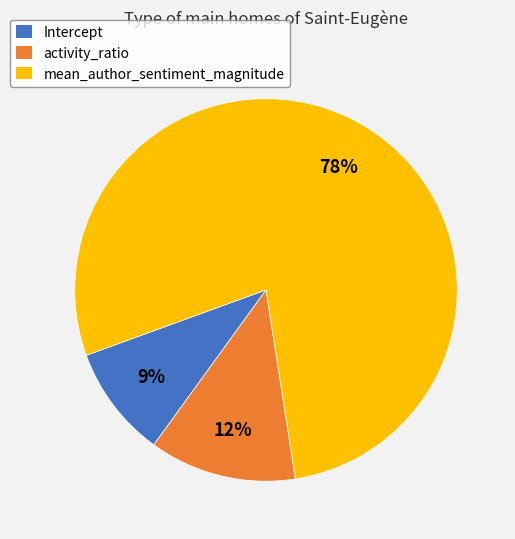

Do Intercept and mean_author_sentiment_magnitude together represent more than half of the pie?

Yes